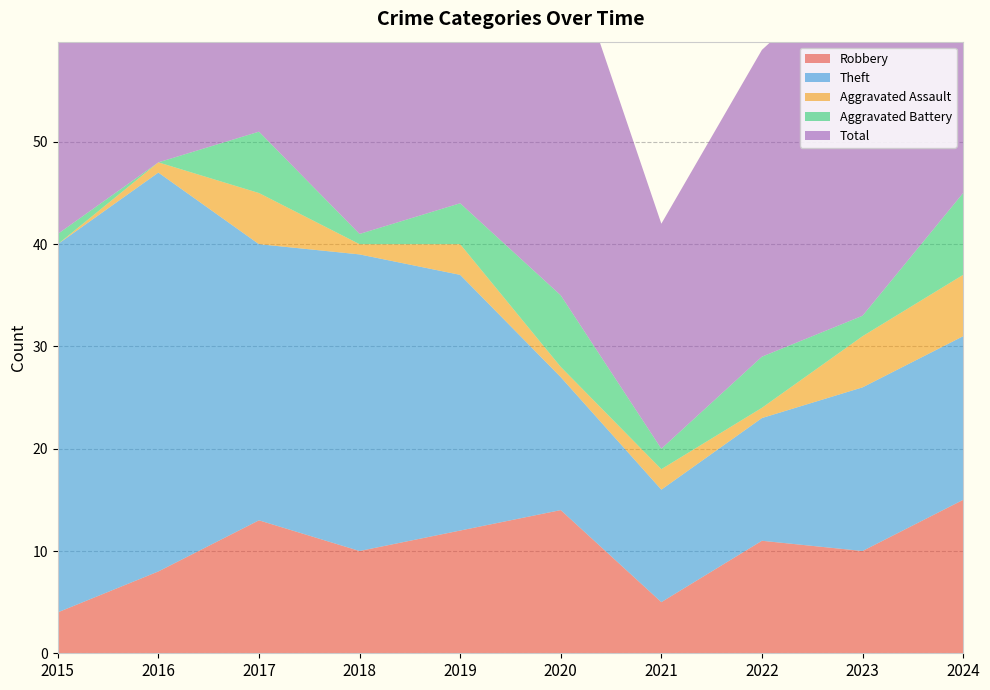

Reading right to left, extract all data points from this chart.

Robbery: 2024=15	2023=10	2022=11	2021=5	2020=14	2019=12	2018=10	2017=13	2016=8	2015=4
Theft: 2024=16	2023=16	2022=12	2021=11	2020=13	2019=25	2018=29	2017=27	2016=39	2015=36
Aggravated Assault: 2024=6	2023=5	2022=1	2021=2	2020=1	2019=3	2018=1	2017=5	2016=1	2015=0
Aggravated Battery: 2024=8	2023=2	2022=5	2021=2	2020=7	2019=4	2018=1	2017=6	2016=0	2015=1
Total: 2024=46	2023=35	2022=30	2021=22	2020=36	2019=44	2018=42	2017=52	2016=48	2015=41